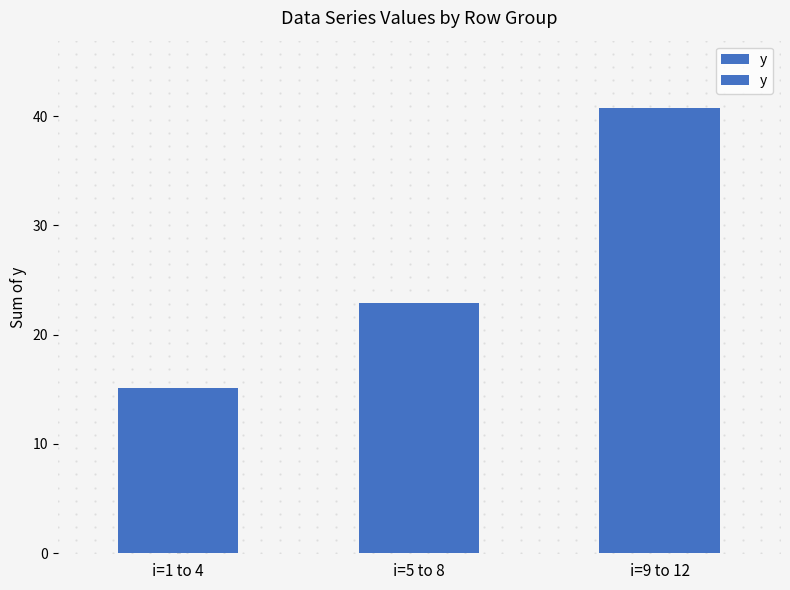

What is the change in value from i=1 to 4 to i=9 to 12?

+25.6